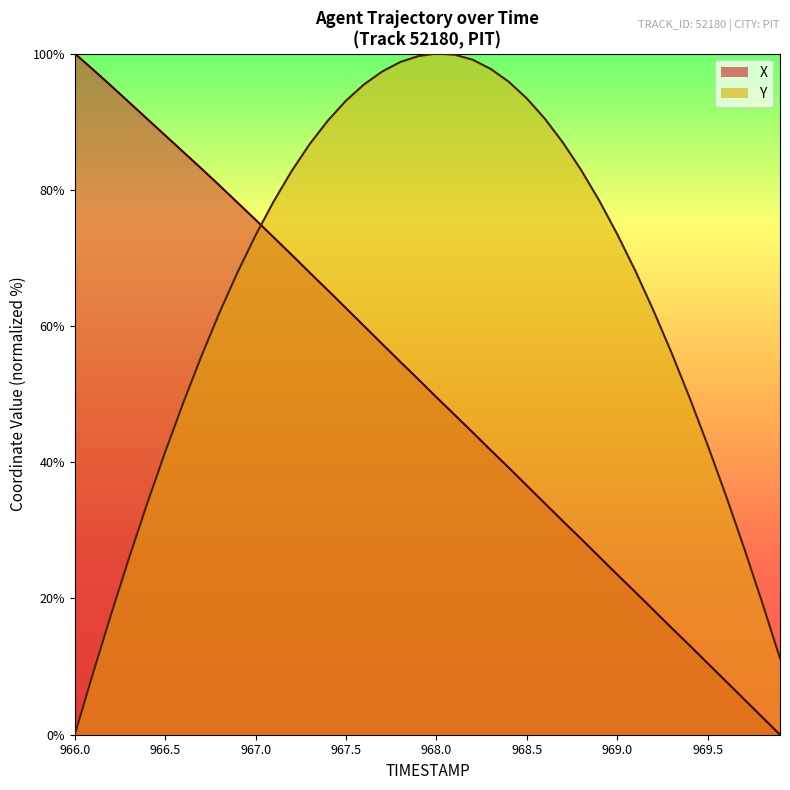

Reading left to right, list all the values displayed in this chart.

X: 100.0	97.7	95.3	92.8	90.4	88.0	85.6	83.1	80.6	78.1	75.6	73.0	70.4	67.8	65.2	62.6	60.0	57.4	54.7	52.2	49.5	47.0	44.4	41.8	39.2	36.6	34.0	31.3	28.8	26.1	23.5	20.9	18.3	15.7	13.1	10.5	7.9	5.2	2.6	0.0
Y: 0.0	8.9	17.6	25.9	33.9	41.5	48.7	55.6	61.9	67.9	73.3	78.3	82.8	86.7	90.2	93.1	95.5	97.4	98.8	99.6	100.0	99.8	99.1	97.7	95.9	93.4	90.4	86.9	82.9	78.4	73.5	68.1	62.3	56.1	49.5	42.5	35.2	27.5	19.5	11.2